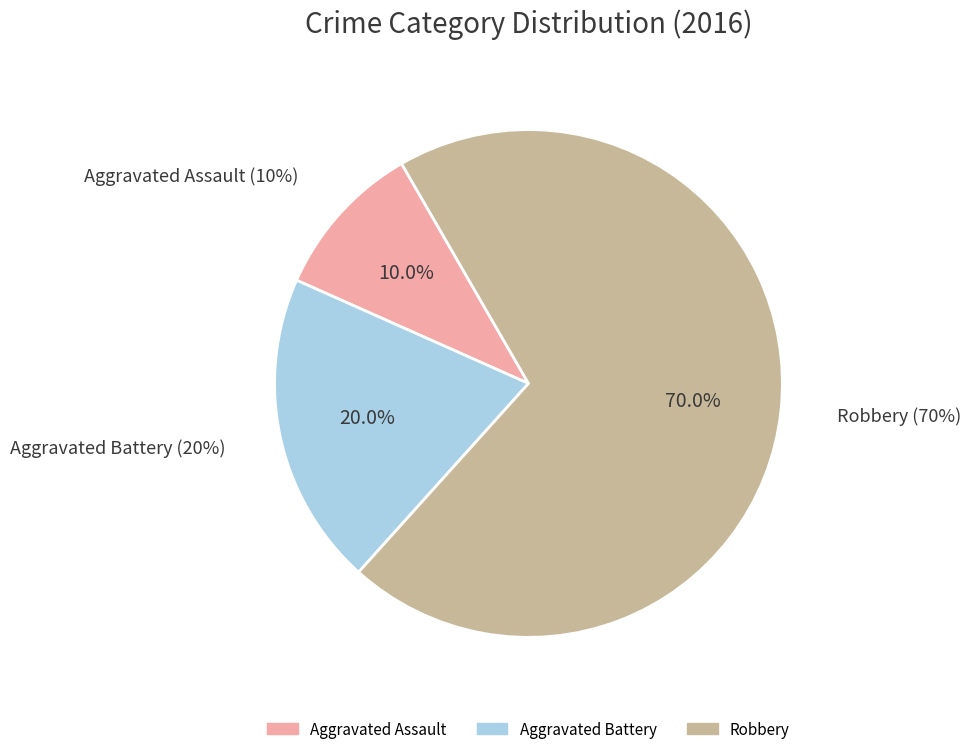

To the nearest percent, what portion does Aggravated Assault represent?

10%